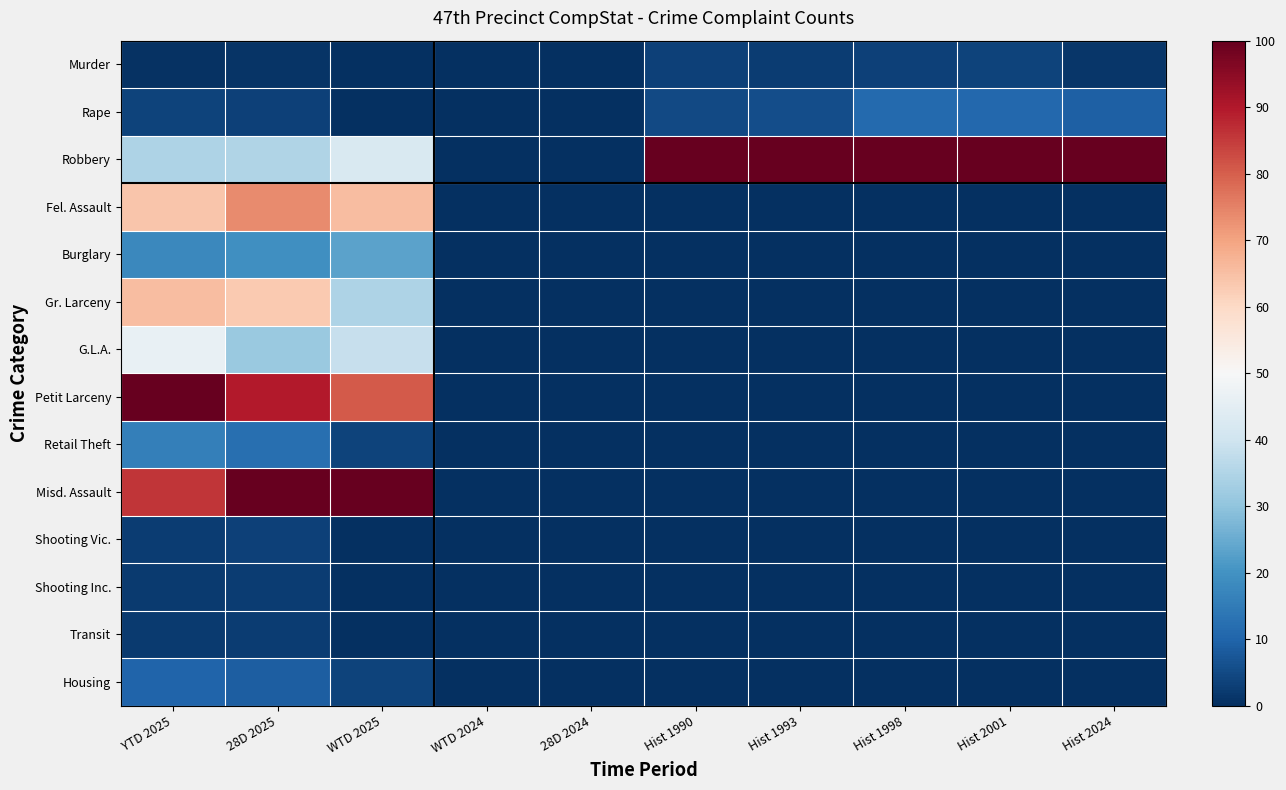

Between YTD 2025 and WTD 2025, which series saw the biggest shift?

Gr. Larceny